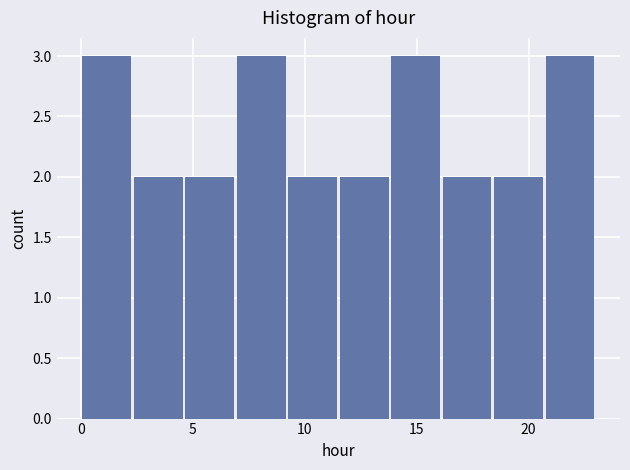

How tall is the bar that spans 16.1 to 18.4 on the x-axis? Neither the bar edges nor the heights are printed on the chart, so give them approximately, as read against the axes.

2